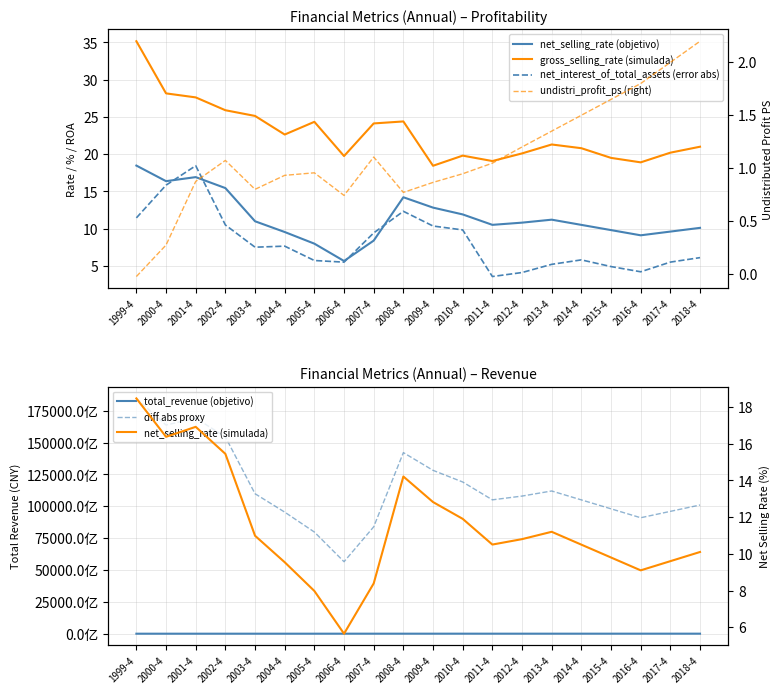

True or false: undistri_profit_ps and net_interest_of_total_assets intersect in this chart.

False